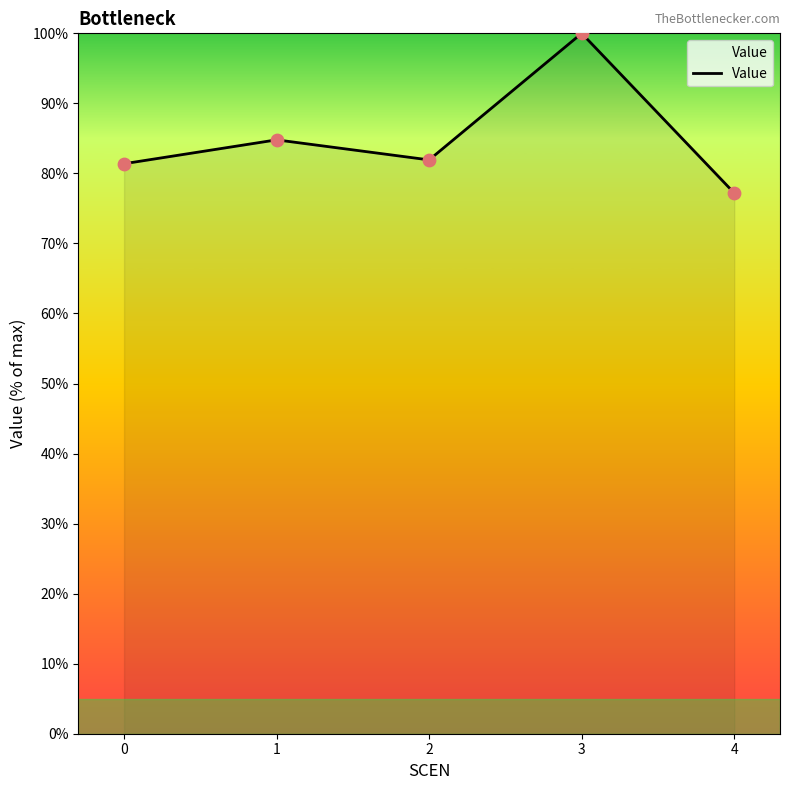

Approximately how many times larger is the value at 4 compared to 0?

0.9